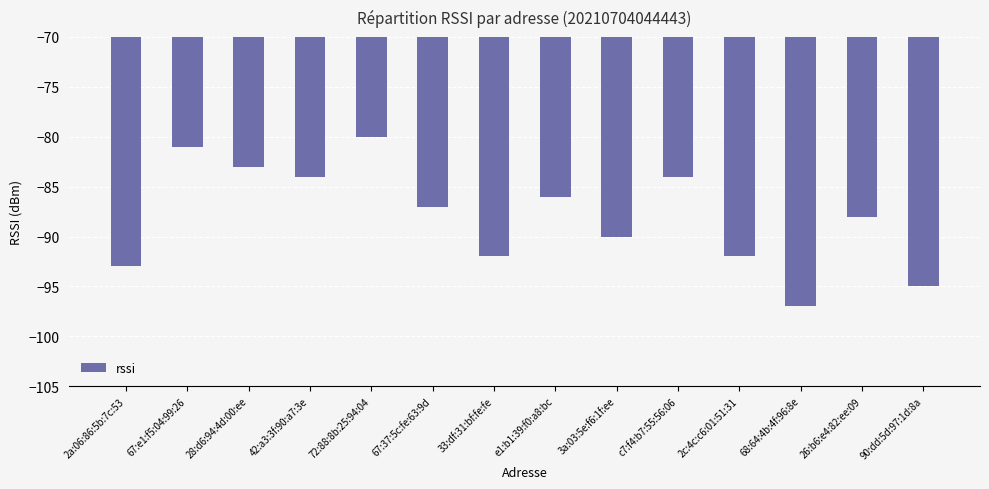

Where does the data first go above -87?

67:e1:f5:04:99:26